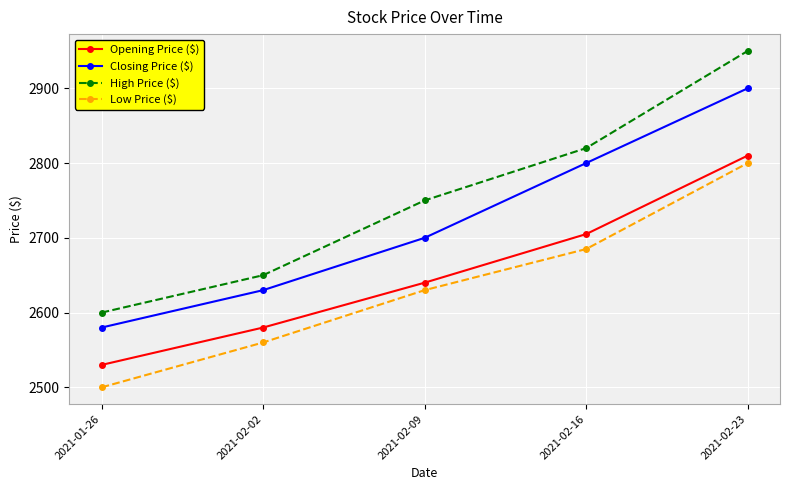

True or false: Opening Price ($) and Closing Price ($) intersect in this chart.

False